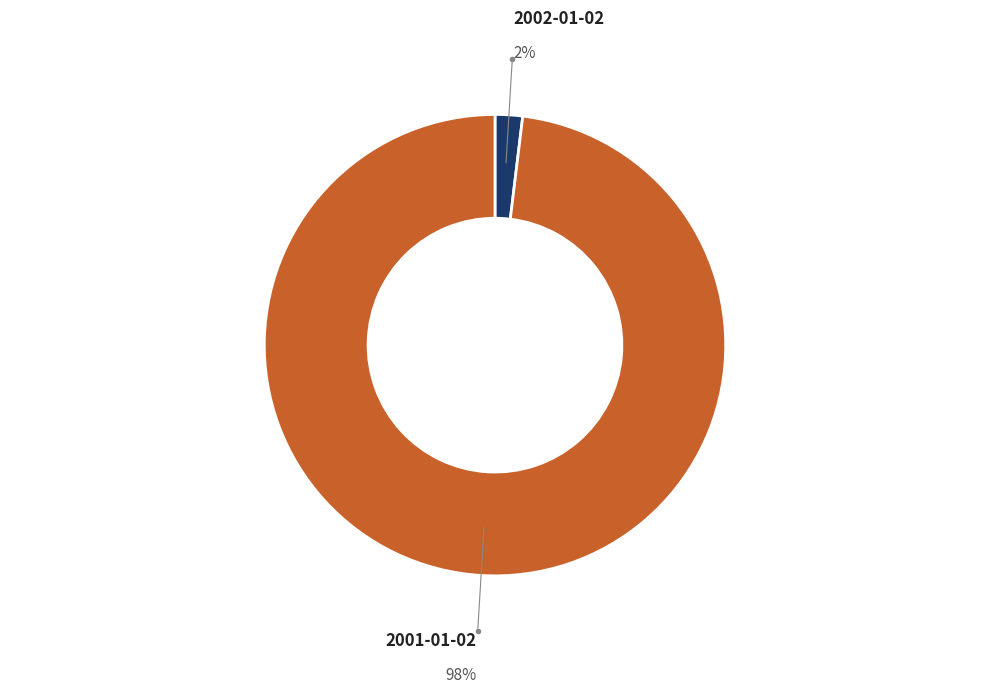

How many slices are in this pie chart?

2